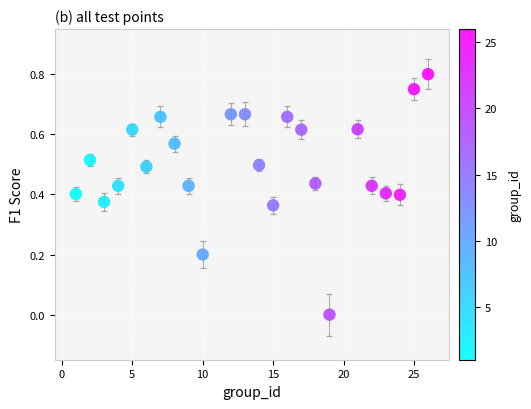

What is the range of X values (max minus min)?

25.0